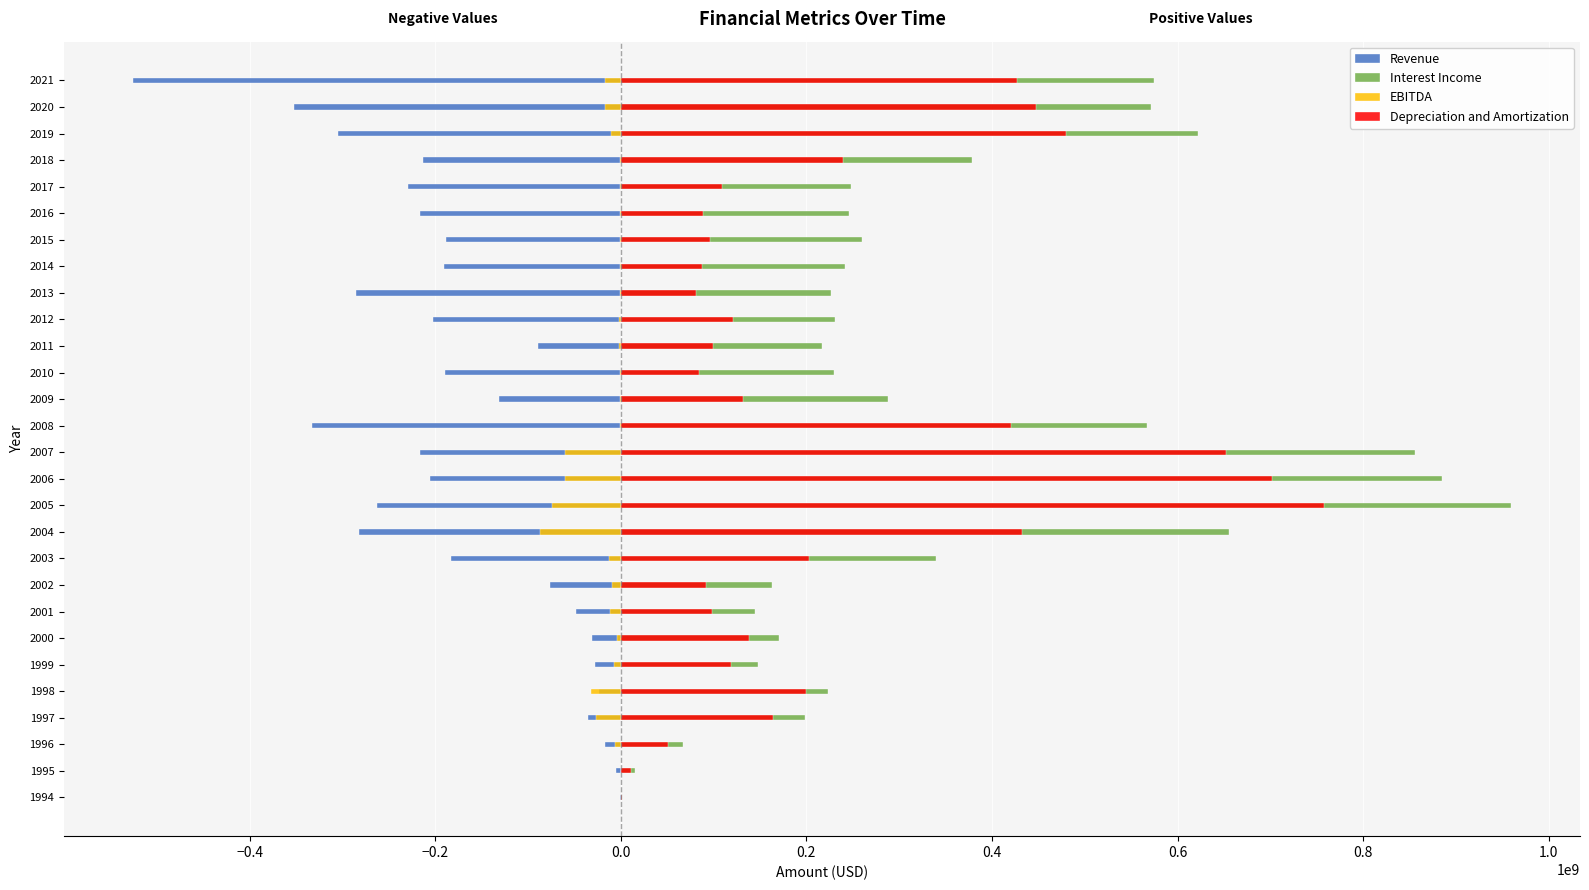

What is the maximum value shown in the chart?

959521000